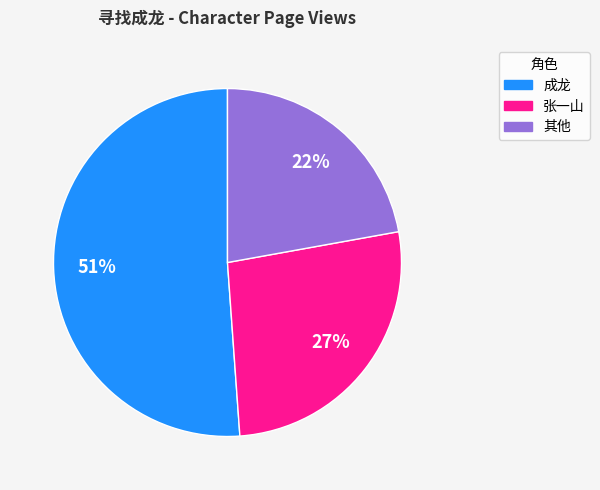

Does any single category account for the majority?

Yes